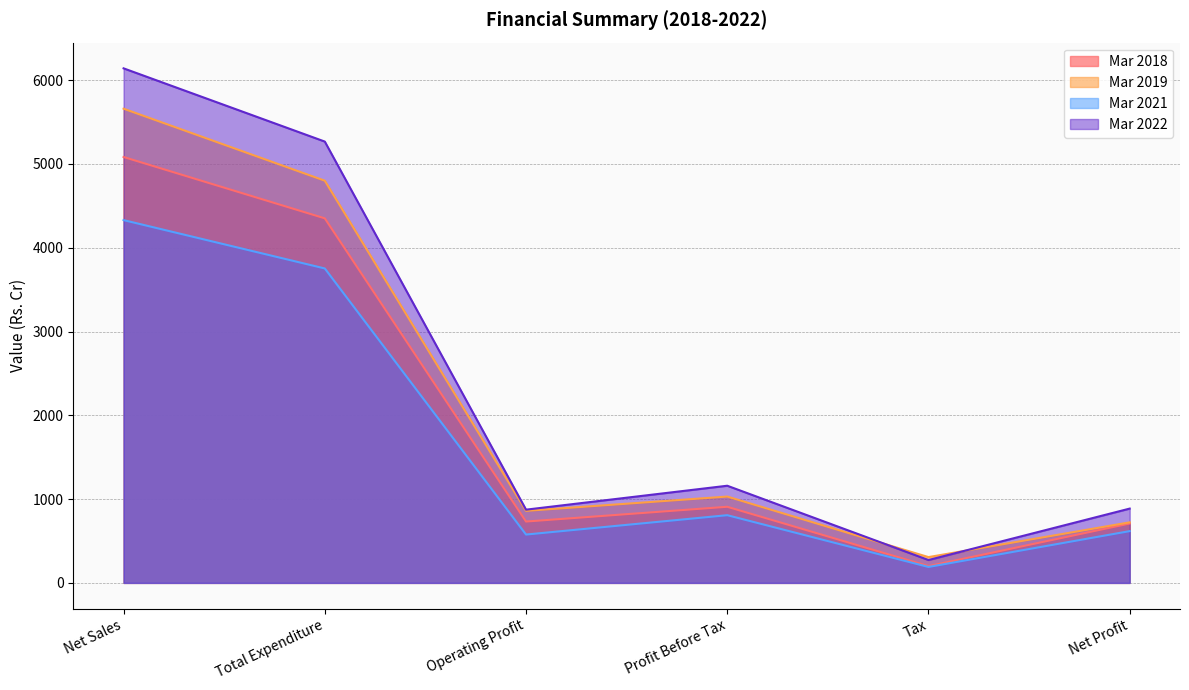

True or false: Mar 2019 and Mar 2021 intersect in this chart.

False